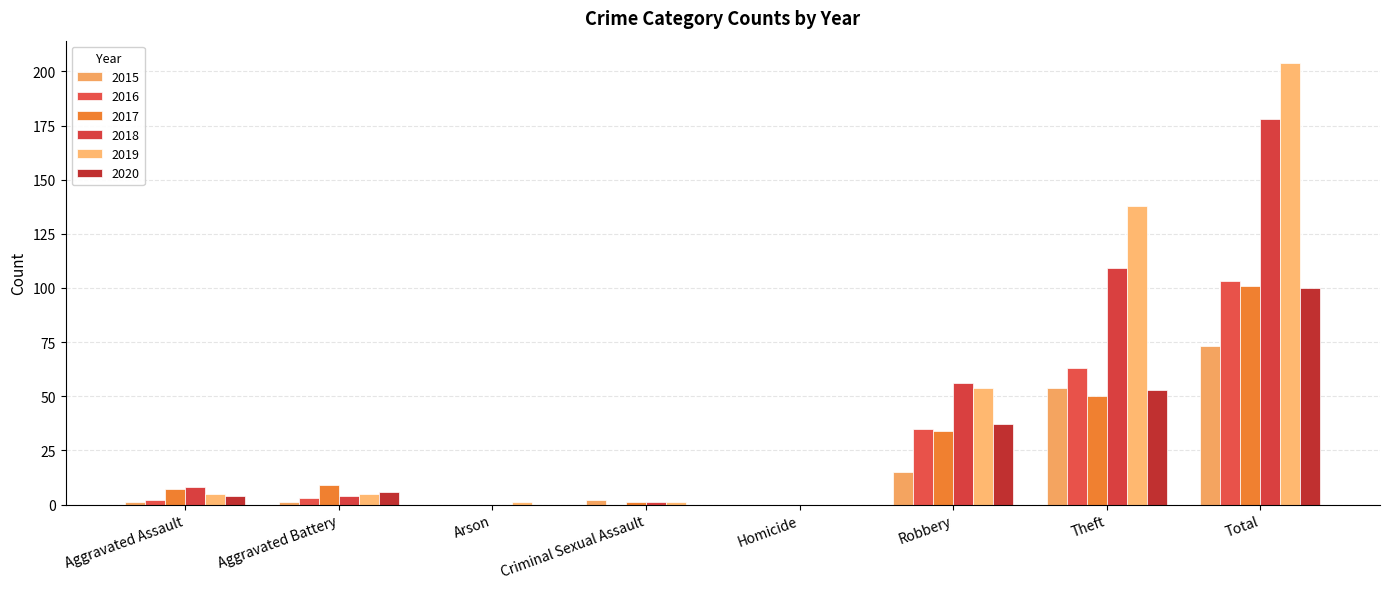

What position from the right is Criminal Sexual Assault?

5